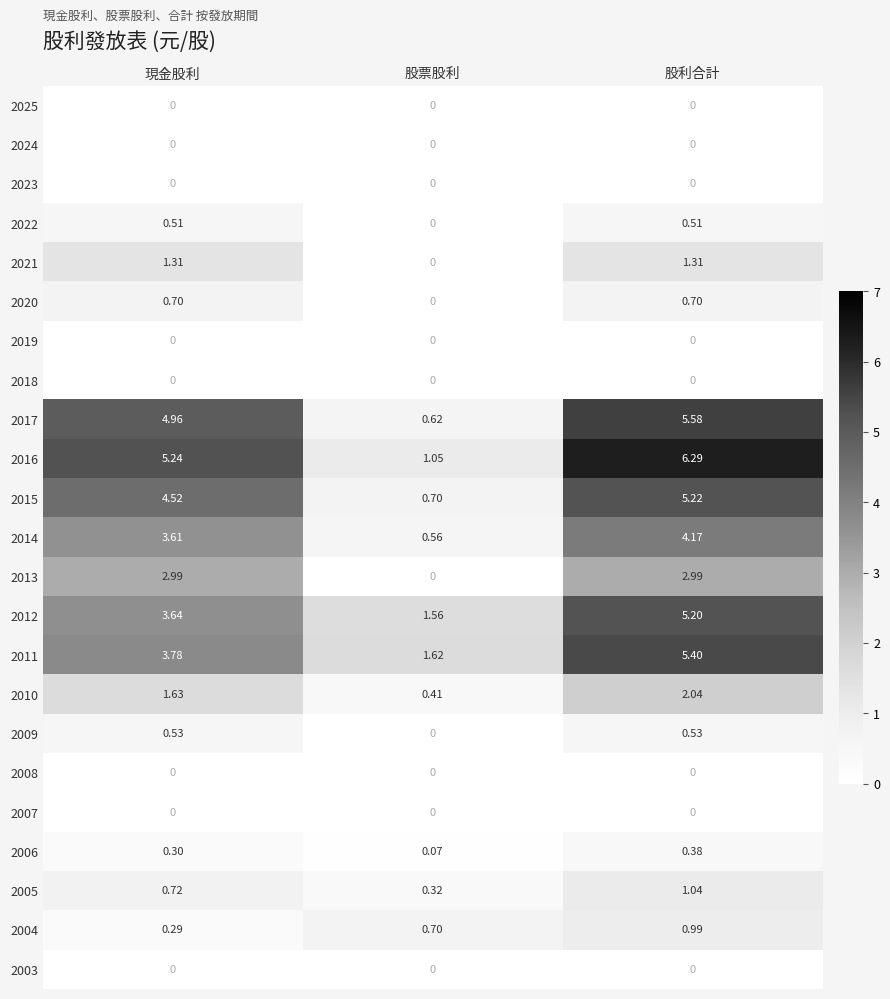

At which label does 2012 reach its peak?

股利合計